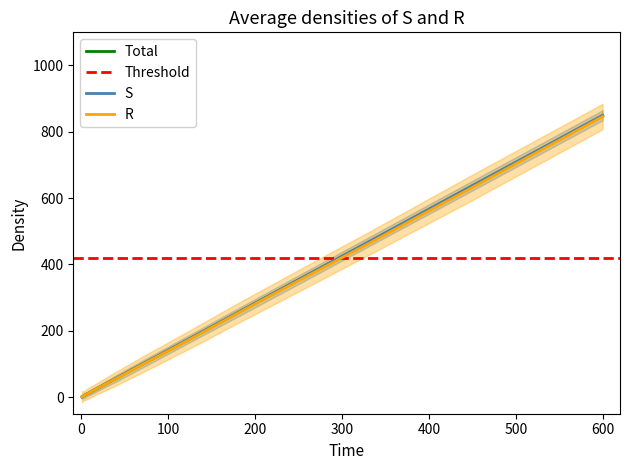

How many lines are shown in the chart?

3